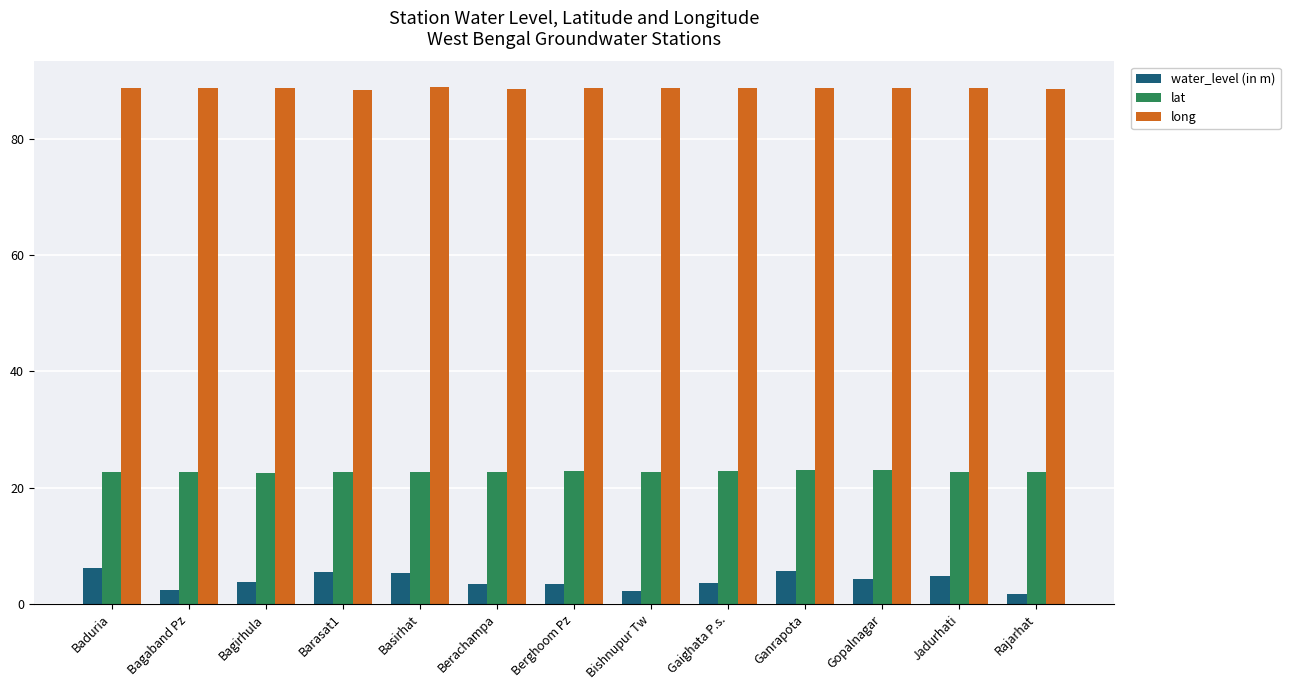

Which series has the widest spread of values?

water_level (in m)